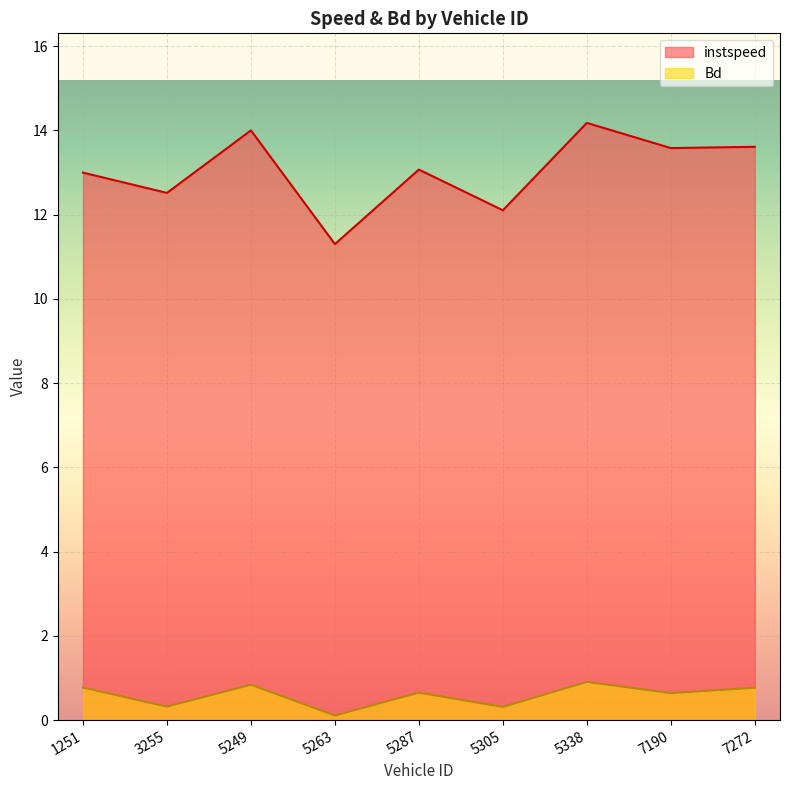

Reading right to left, extract all data points from this chart.

instspeed: 7272=13.6	7190=13.6	5338=14.2	5305=12.1	5287=13.1	5263=11.3	5249=14.0	3255=12.5	1251=13.0
Bd: 7272=0.8	7190=0.6	5338=0.9	5305=0.3	5287=0.7	5263=0.1	5249=0.8	3255=0.3	1251=0.8